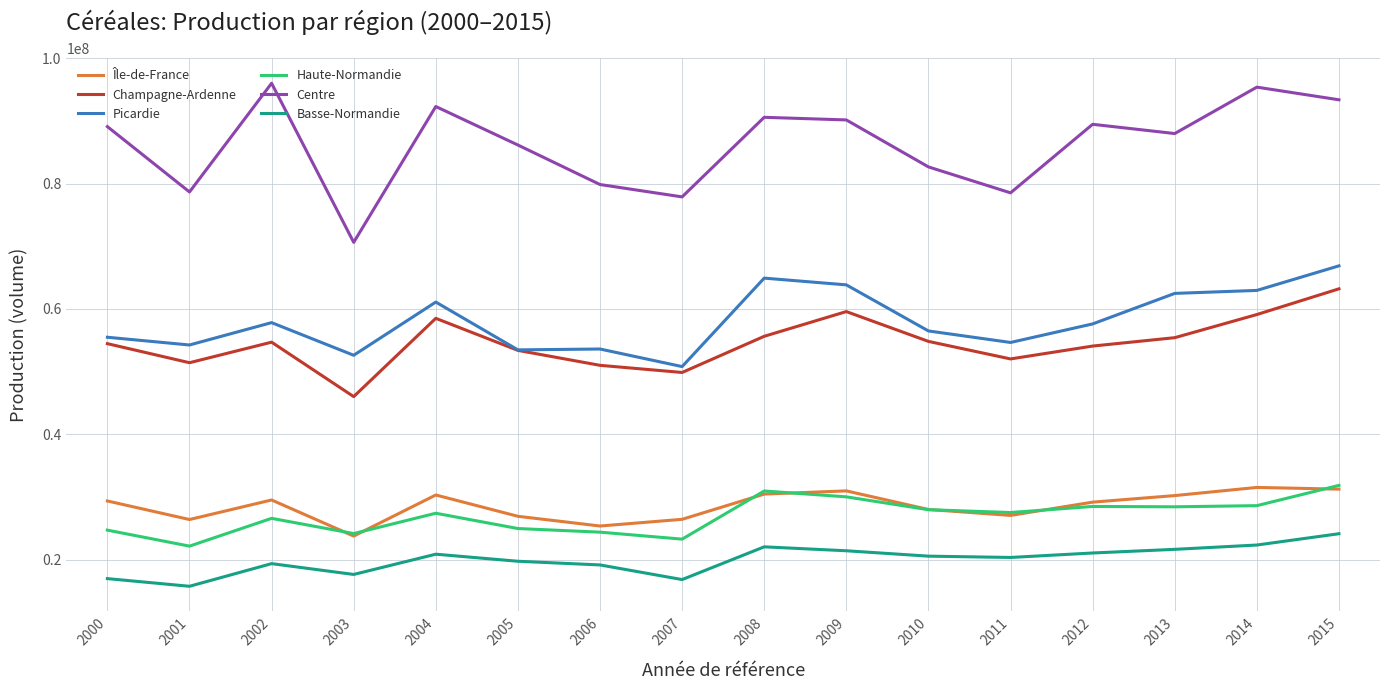

What is the total value across all series at 2012?

279915973